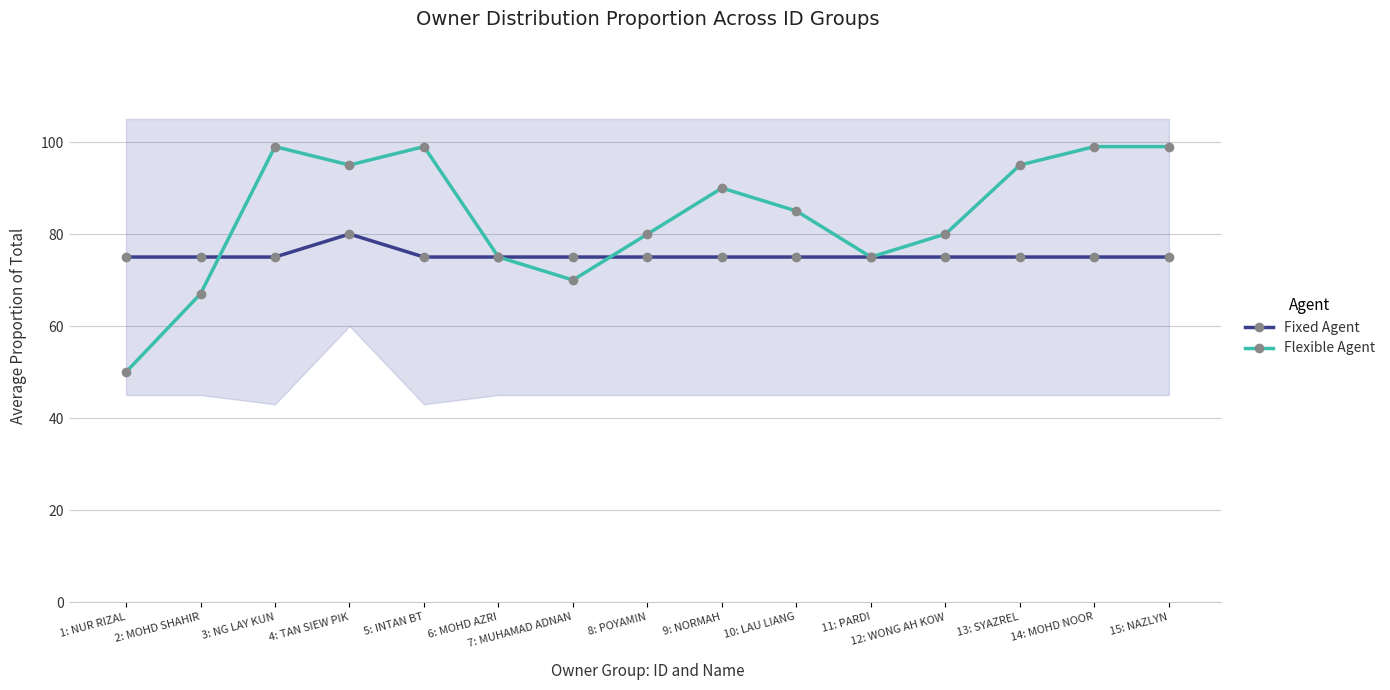

Between 10: LAU LIANG and 8: POYAMIN, which is larger?

10: LAU LIANG